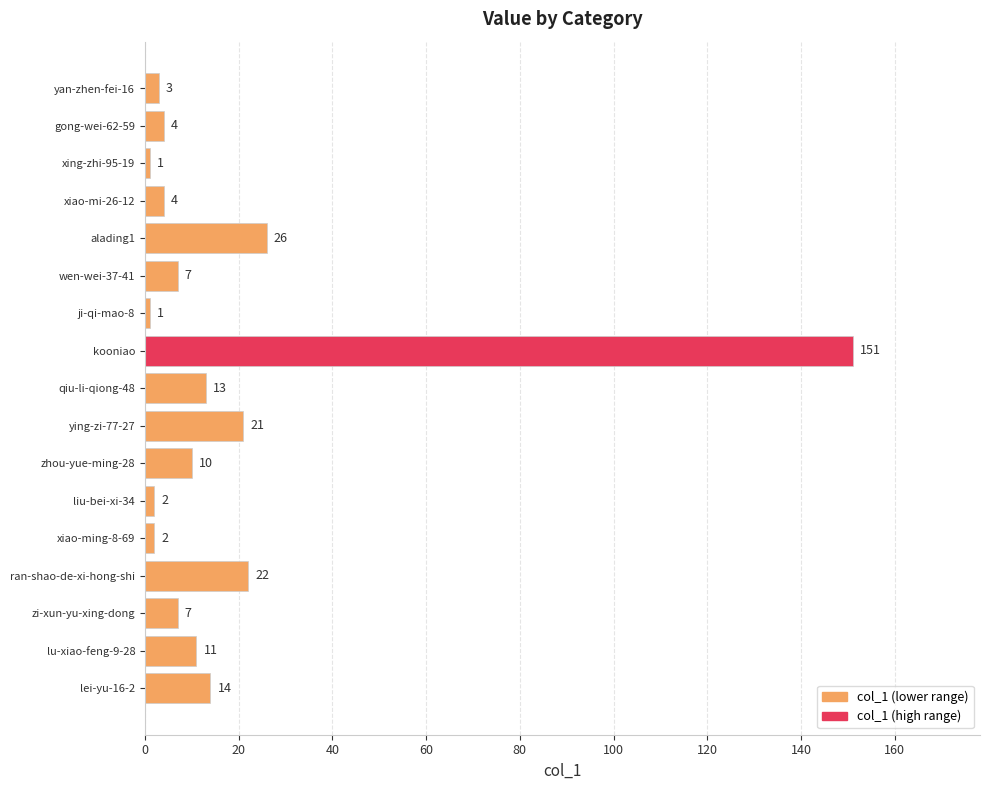

At which category does the chart reach its peak across all series?

kooniao